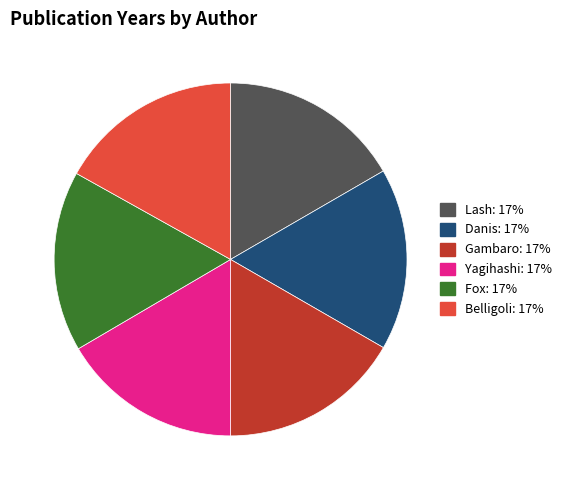

Is there a majority slice in this chart?

No